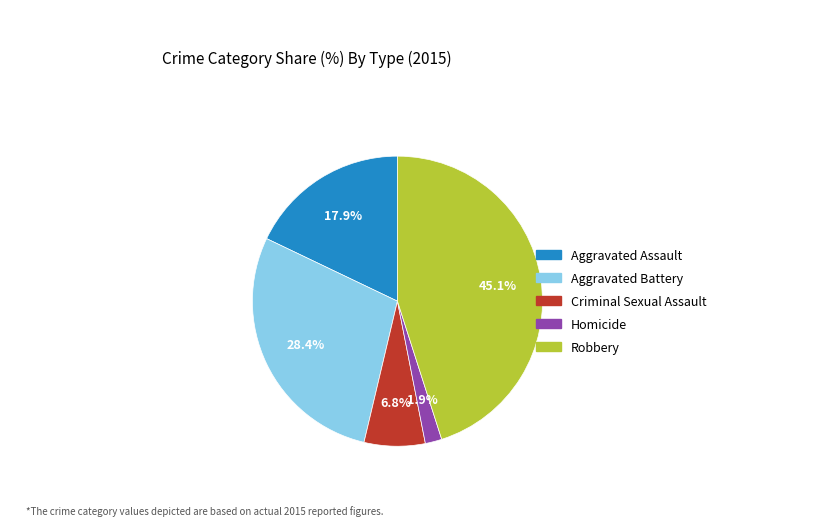

Rank the categories by value from lowest to highest.

Homicide, Criminal Sexual Assault, Aggravated Assault, Aggravated Battery, Robbery